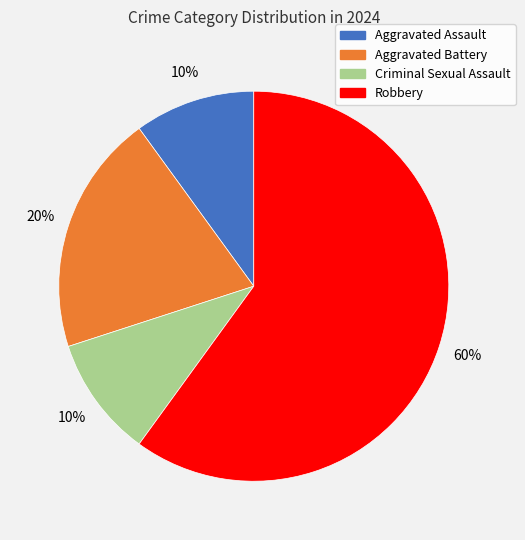

Count the number of slices in the pie.

4